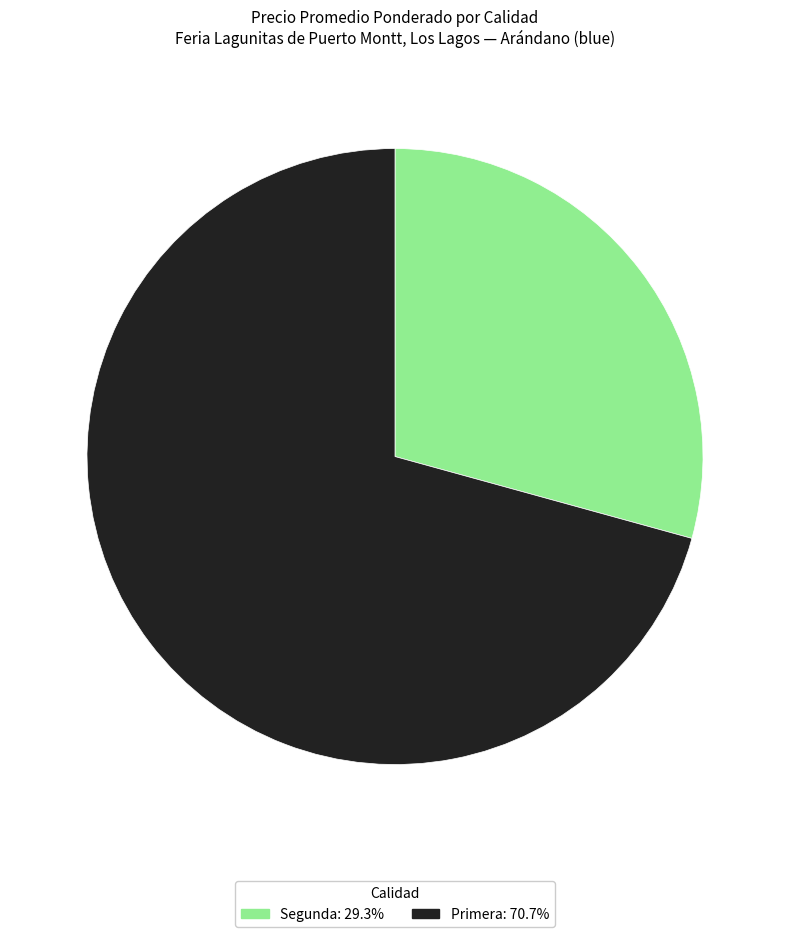

Is Primera: 70.7% the majority of the pie?

Yes